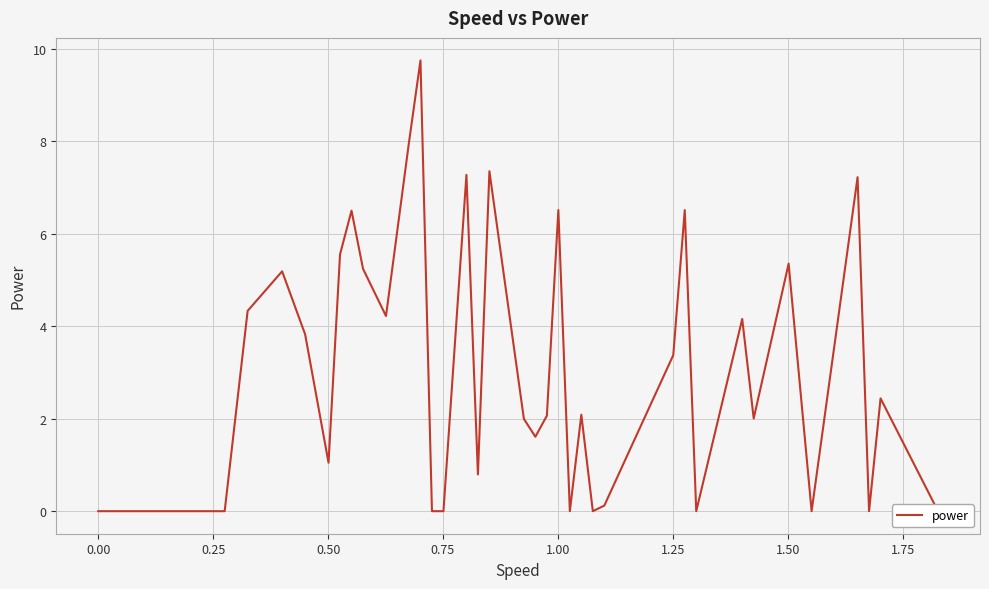

What is the difference between the maximum and minimum values?

9.7